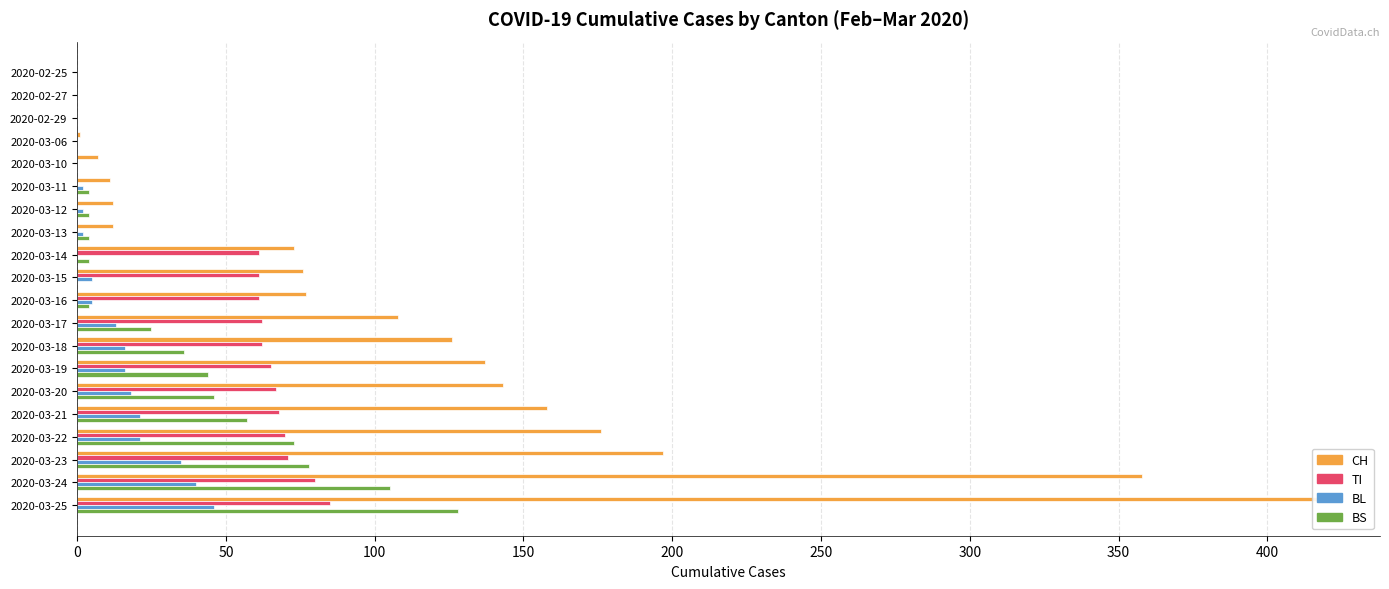

How many data points in CH are less than 77?

10